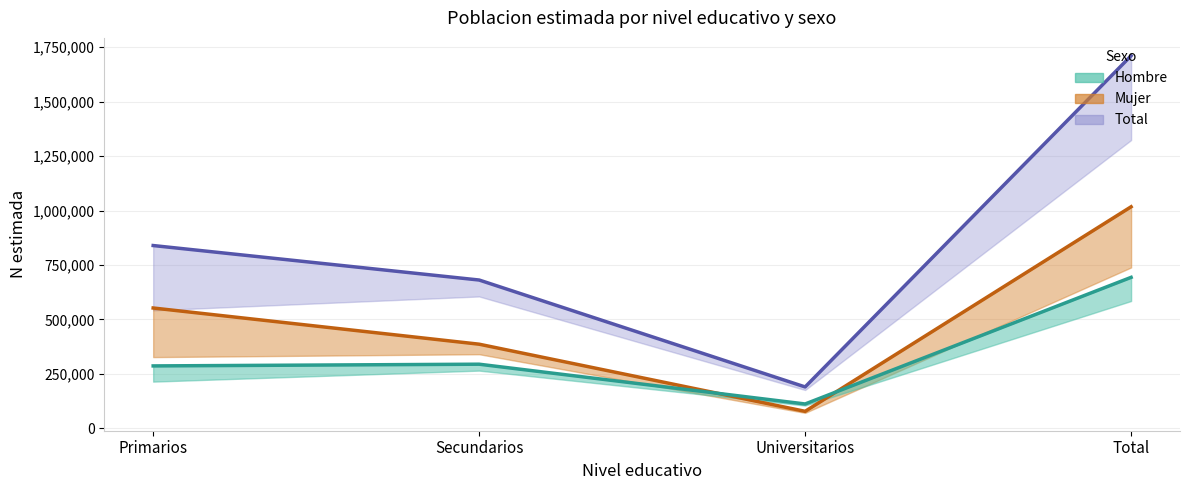

How many values in the Total series are below 839291?

2